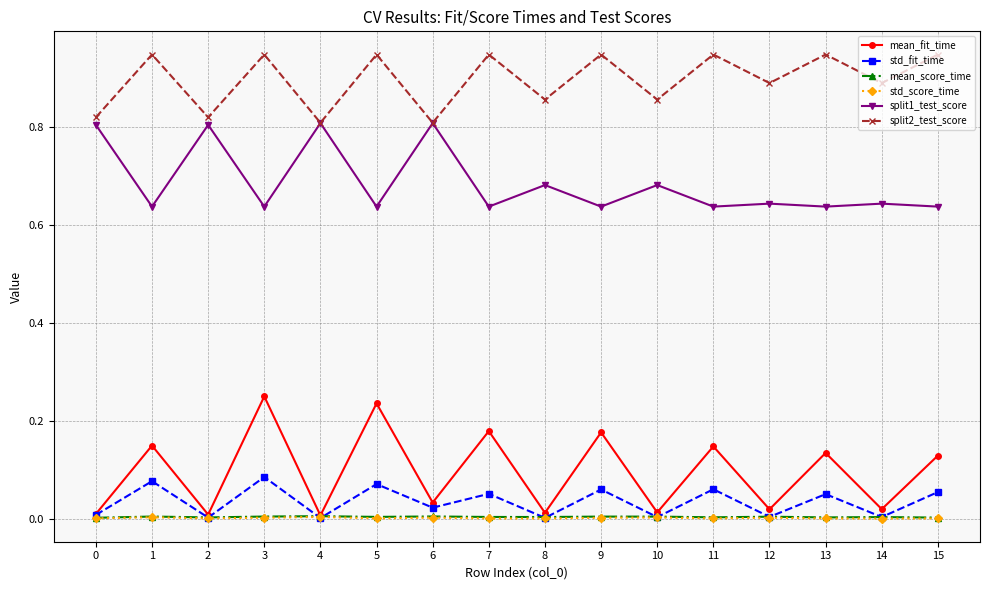

Does the chart display data point markers on the line(s)?

Yes